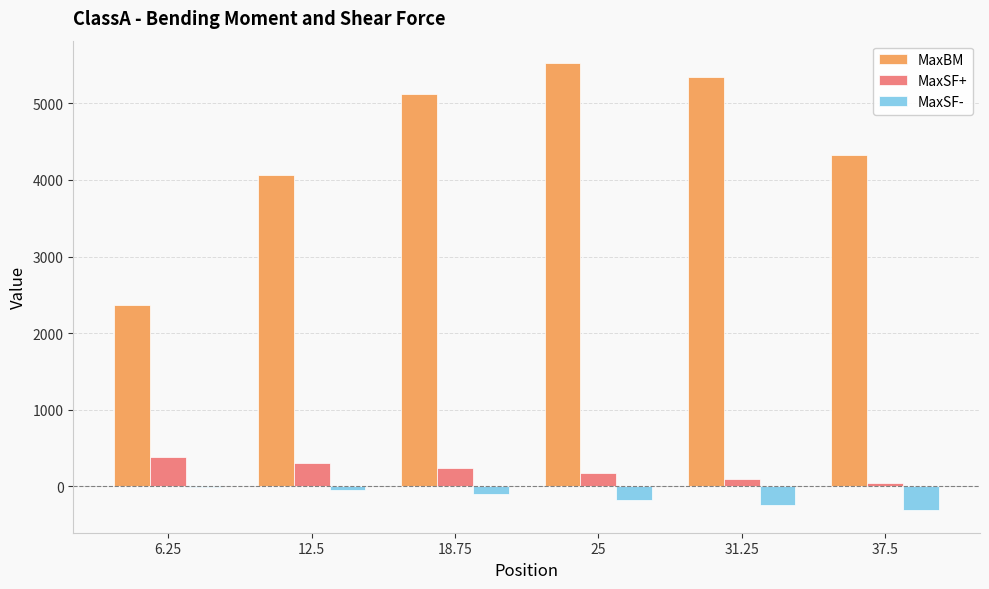

At which category is the sum across all series the highest?

25